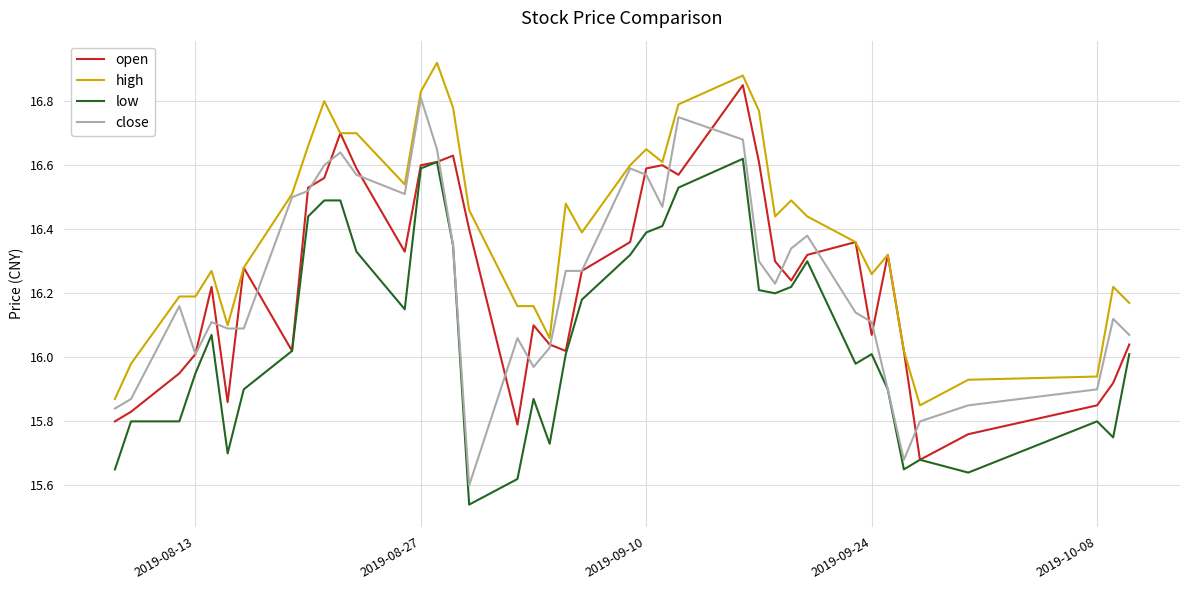

Which series has the largest total across all categories?

high